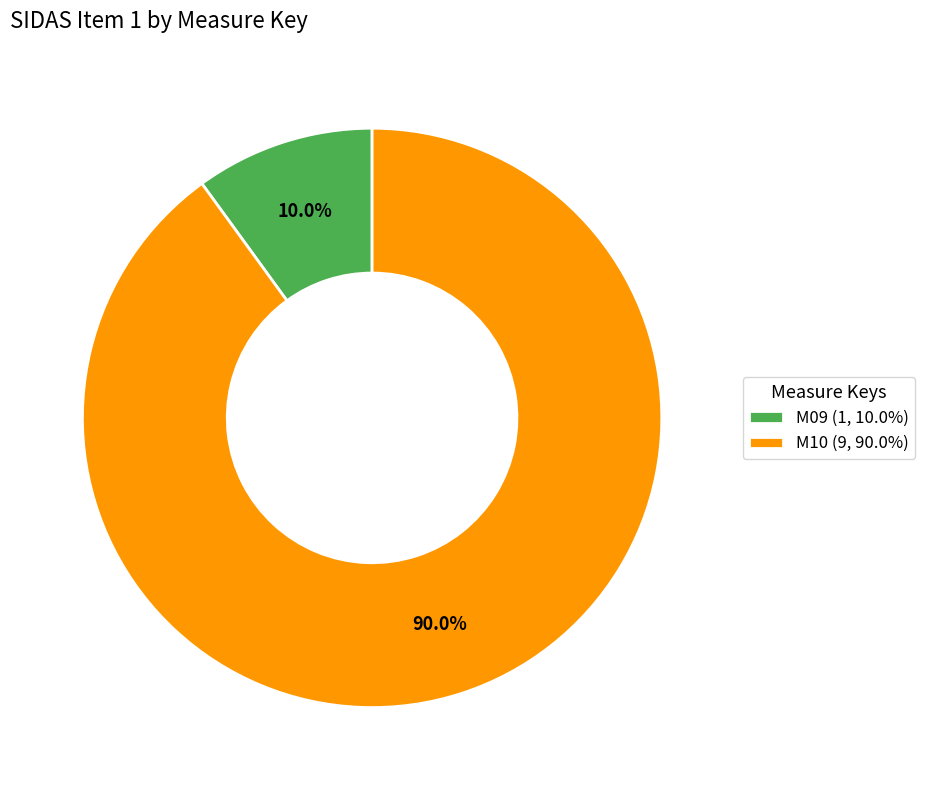

Does M10 represent more than half of the total?

Yes